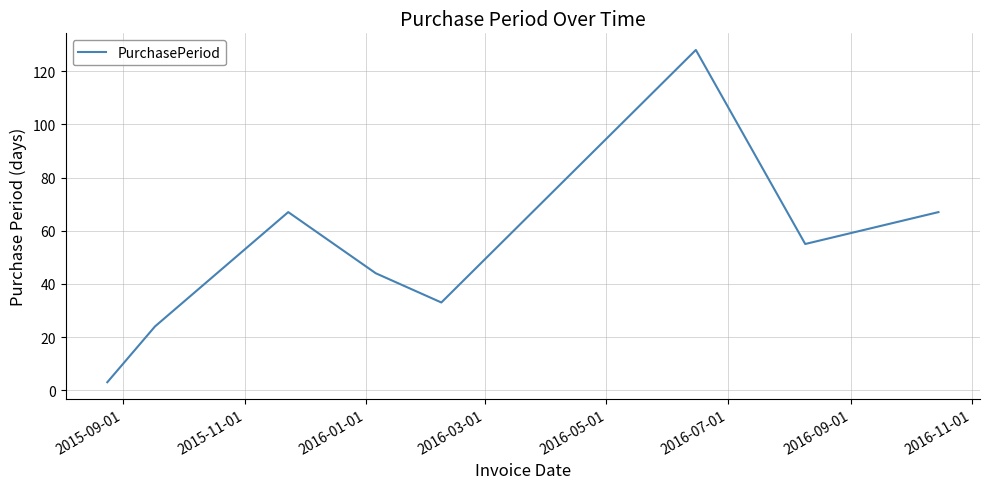

What is the difference between the maximum and minimum values?

125